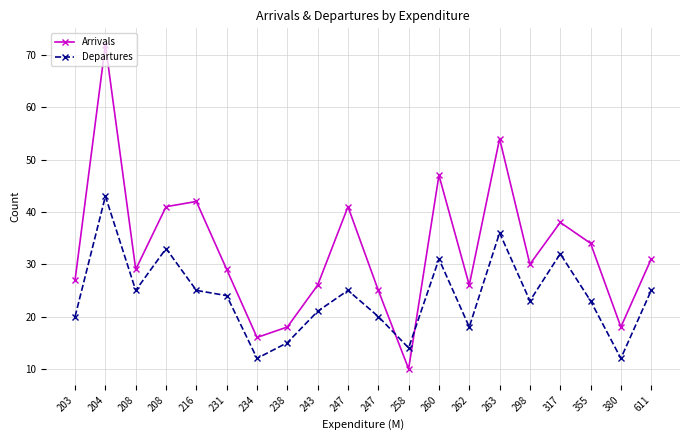

Which series has the largest total across all categories?

Arrivals